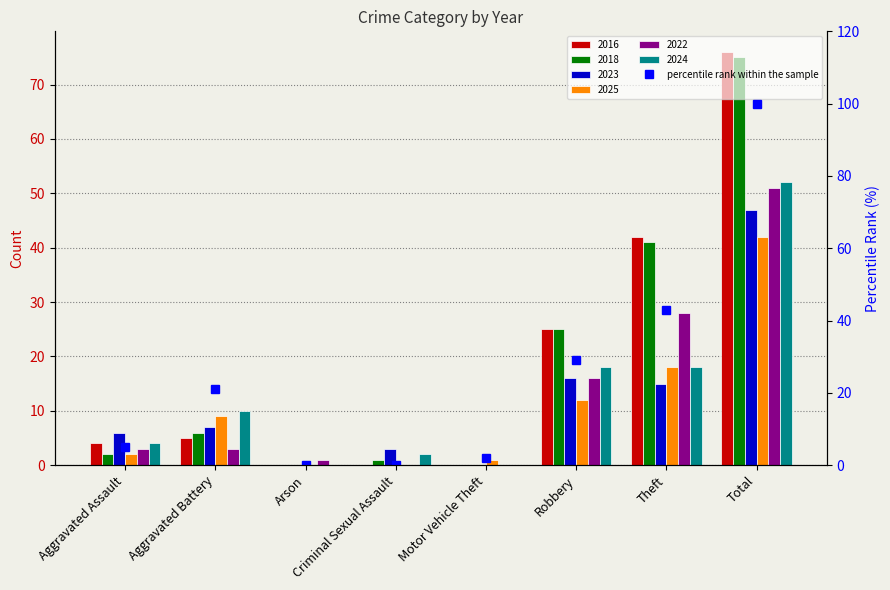

True or false: the data shows 8 at Aggravated Battery.

False